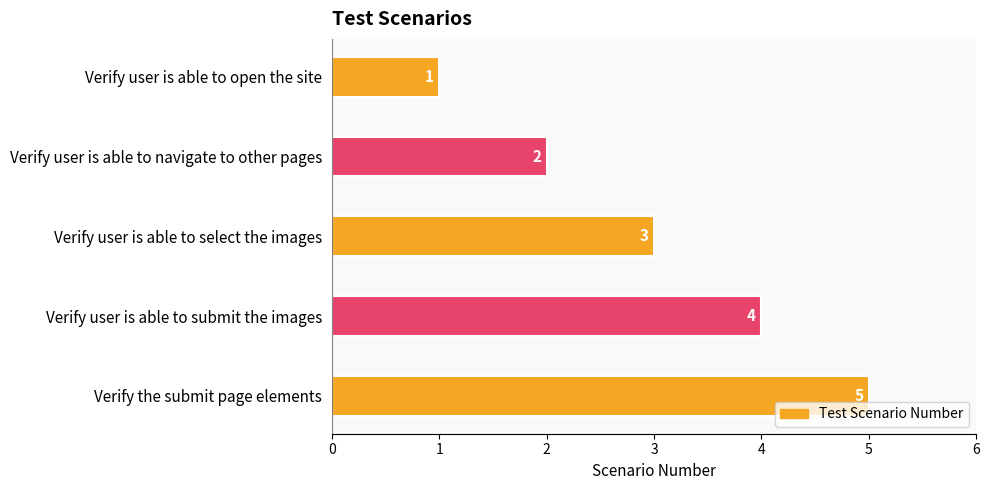

Where is the data nearest to the value 3?

Verify user is able to select the images